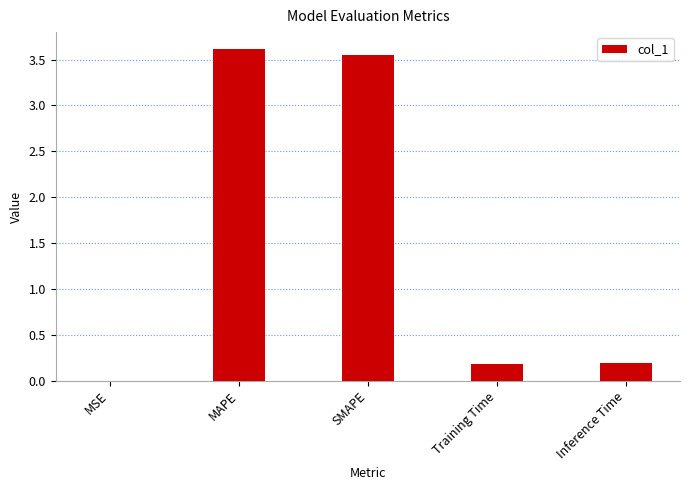

True or false: the data shows 0.0 at MSE.

True